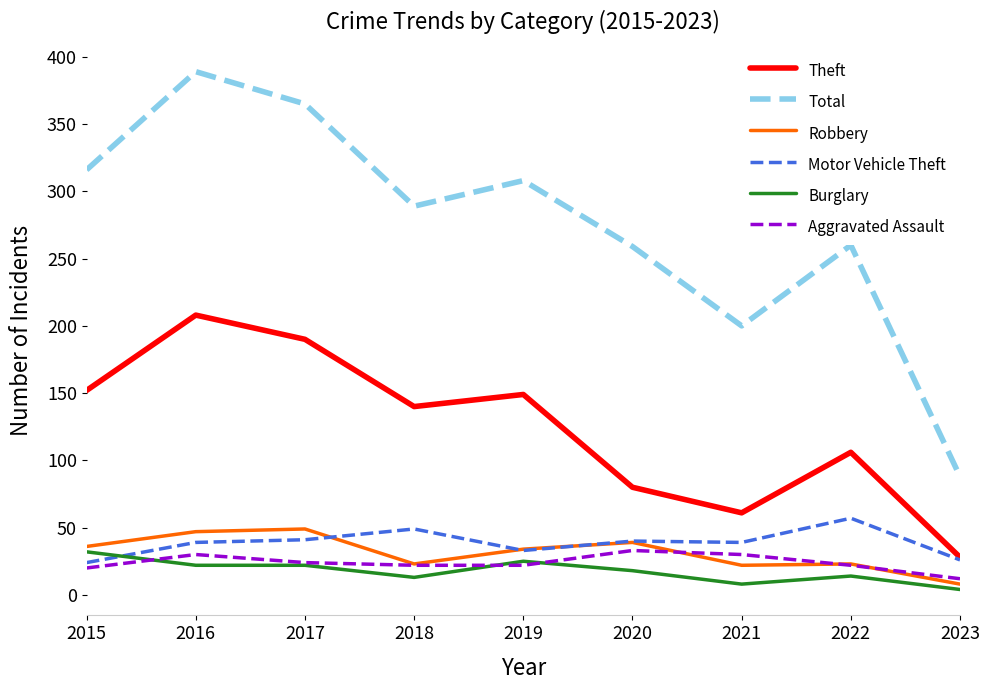

The Robbery series shows 23 at 2022. True or false?

True